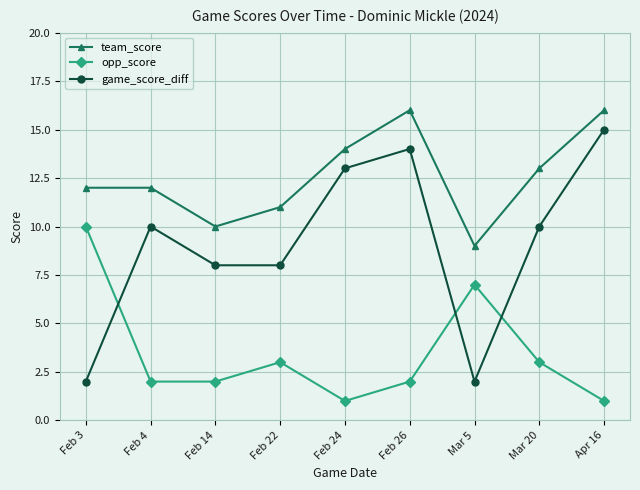

What is the minimum value shown in the chart?

1